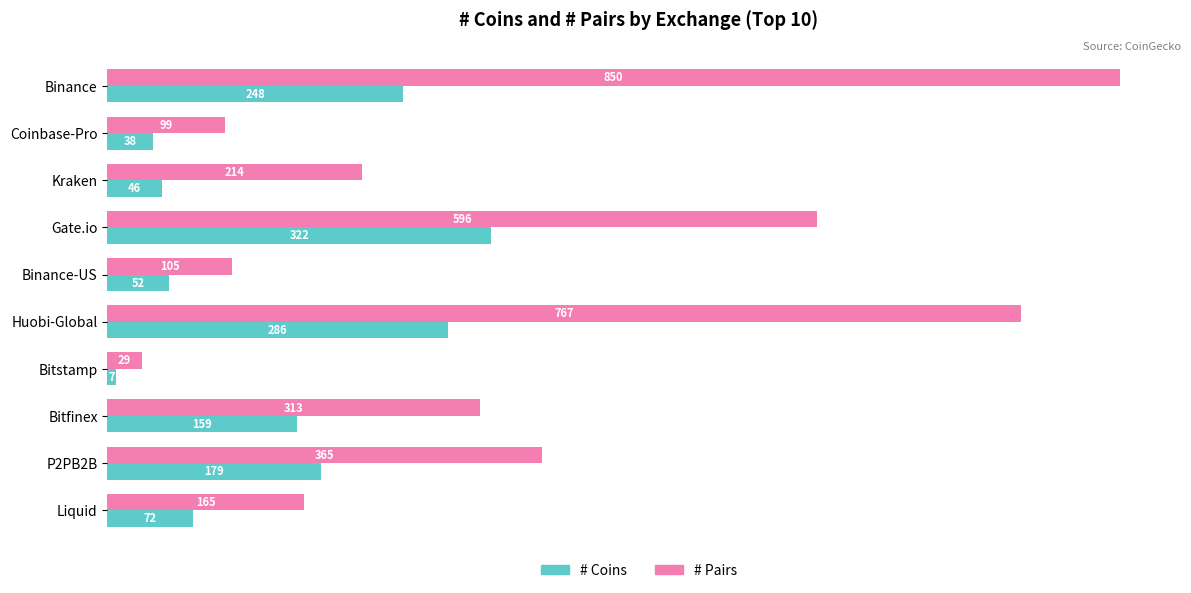

How many data points in # Coins are less than 159?

5